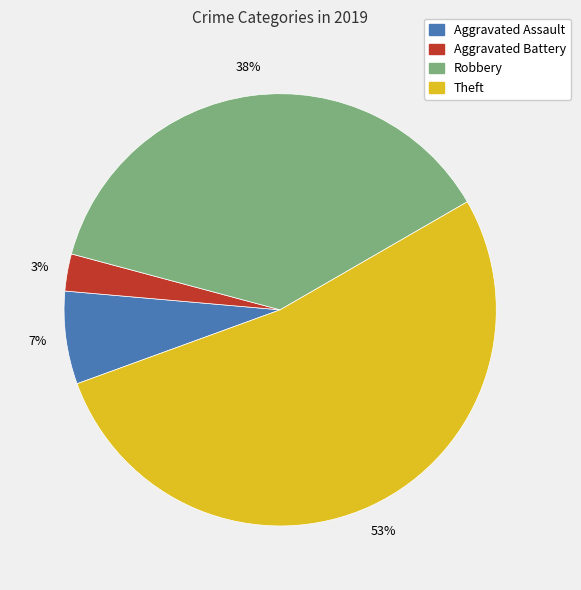

How many slices are in this pie chart?

4